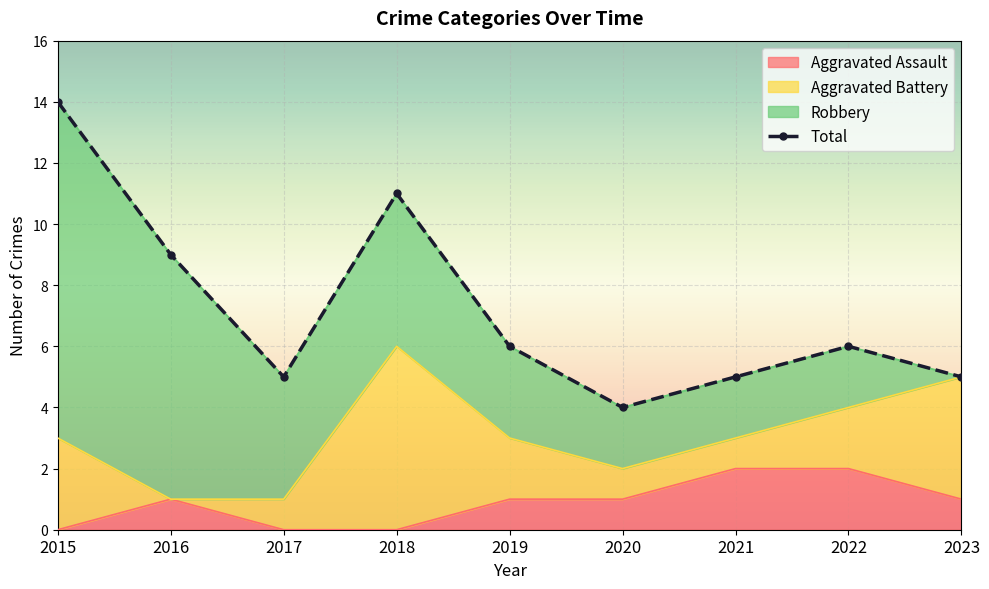

The Aggravated Assault series shows 1 at 2020. True or false?

True